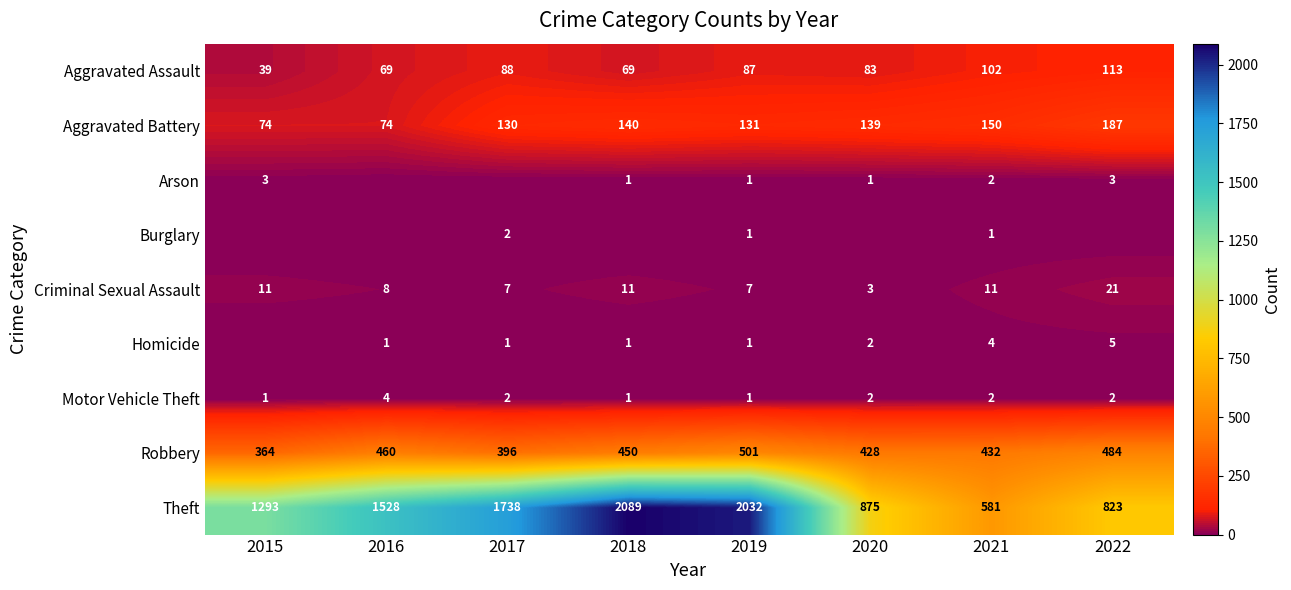

What is the minimum value for Aggravated Assault?

39